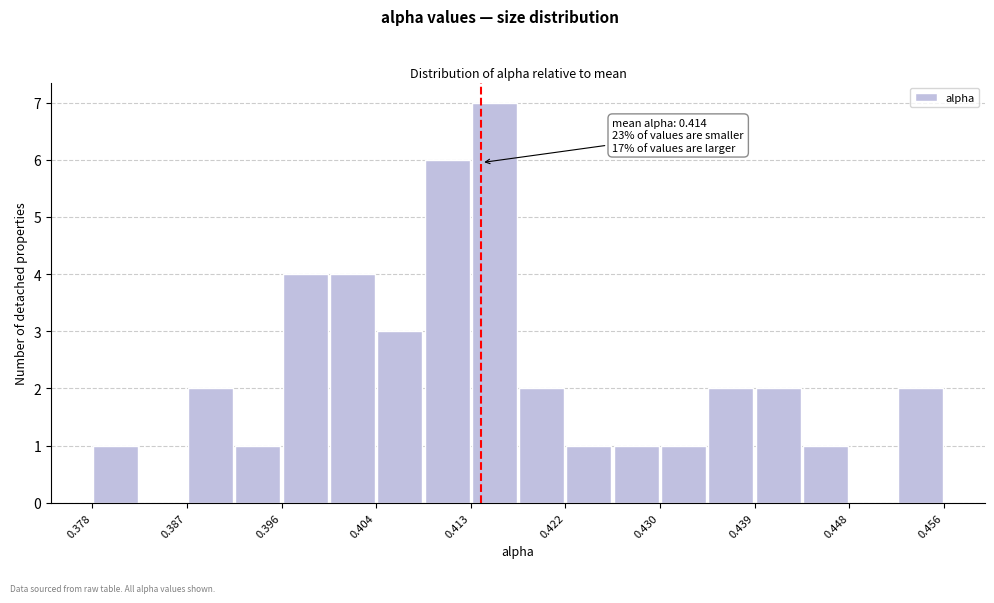

Which range on the x-axis has the tallest bar?

0.413 to 0.417